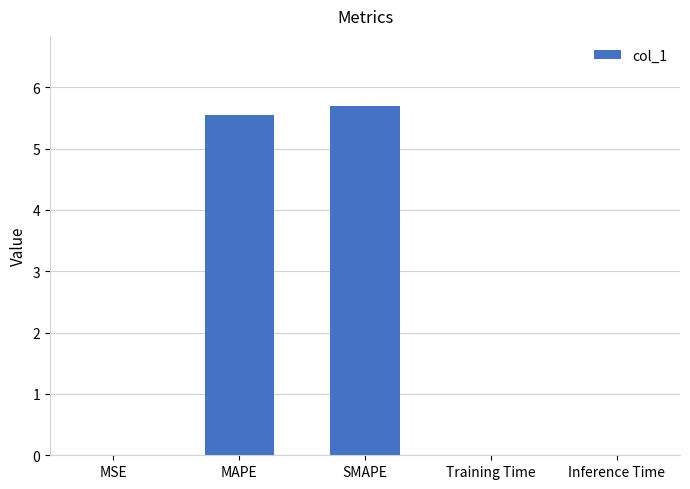

At which category does the chart reach its peak across all series?

SMAPE